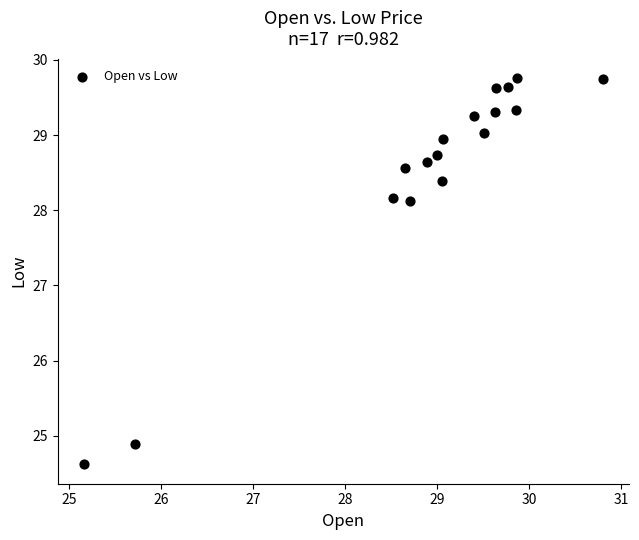

What is the range of X values (max minus min)?

5.6